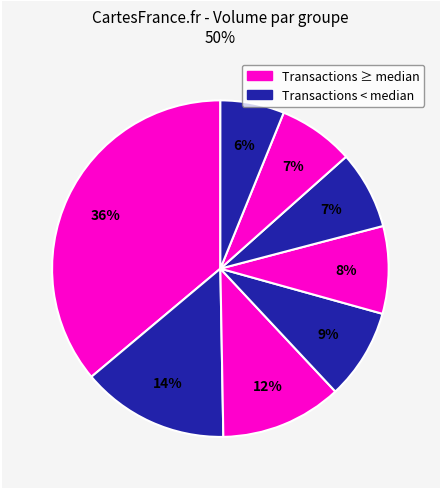

How many slices are in this pie chart?

8